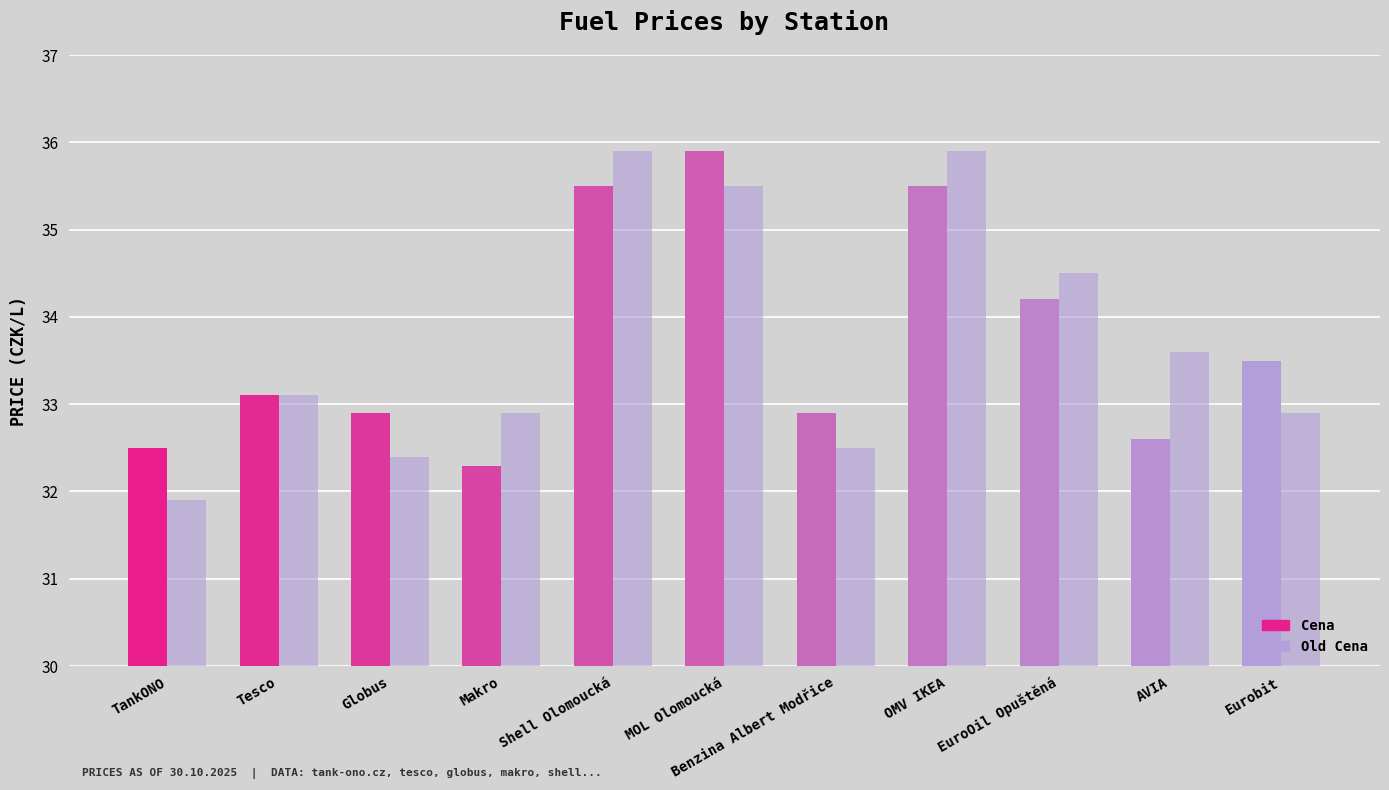

How many values in the Old Cena series are below 33?

5